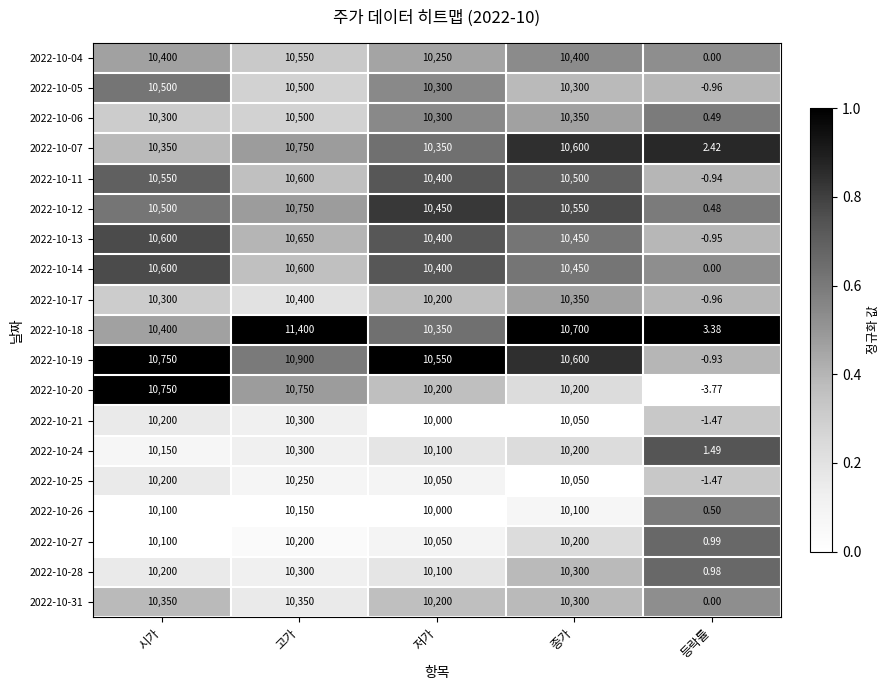

What is the greatest value displayed?

11400.0